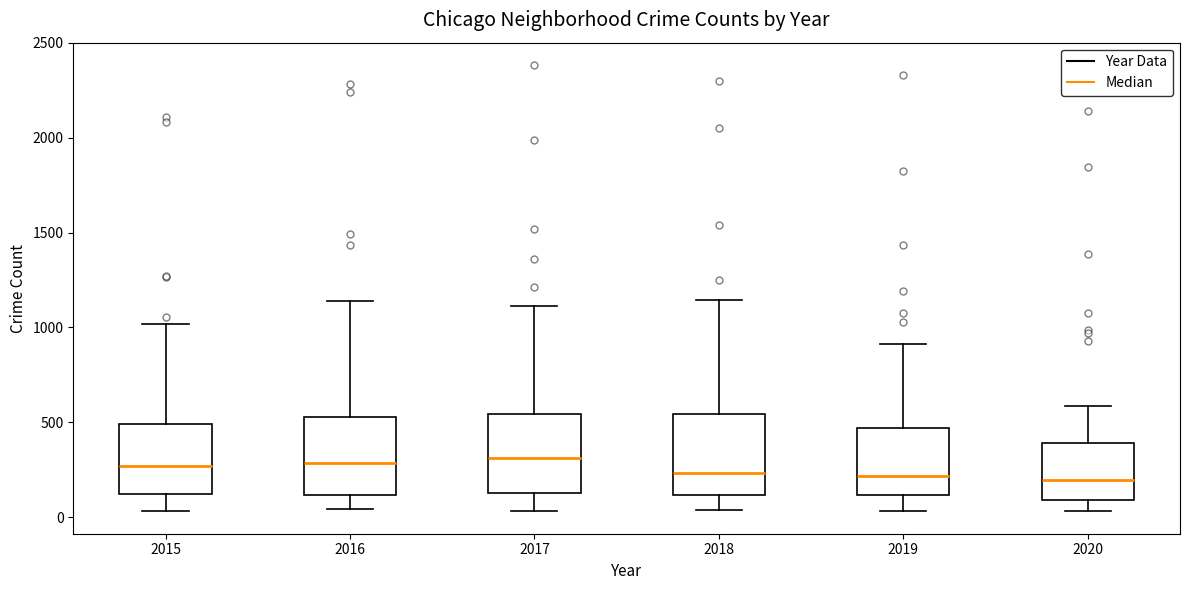

Reading left to right, transcribe this box plot: for each box, give where its median line is, the range the box spans, and where its two whiskers end, as read against the y-axis. The values are not printed on the chart, so give them approximately, as read against the axis.

2015: median 250, box 100 to 500, whiskers 50 to 1000
2016: median 300, box 100 to 550, whiskers 50 to 1150
2017: median 300, box 150 to 550, whiskers 50 to 1100
2018: median 250, box 100 to 550, whiskers 50 to 1150
2019: median 200, box 100 to 450, whiskers 50 to 900
2020: median 200, box 100 to 400, whiskers 50 to 600